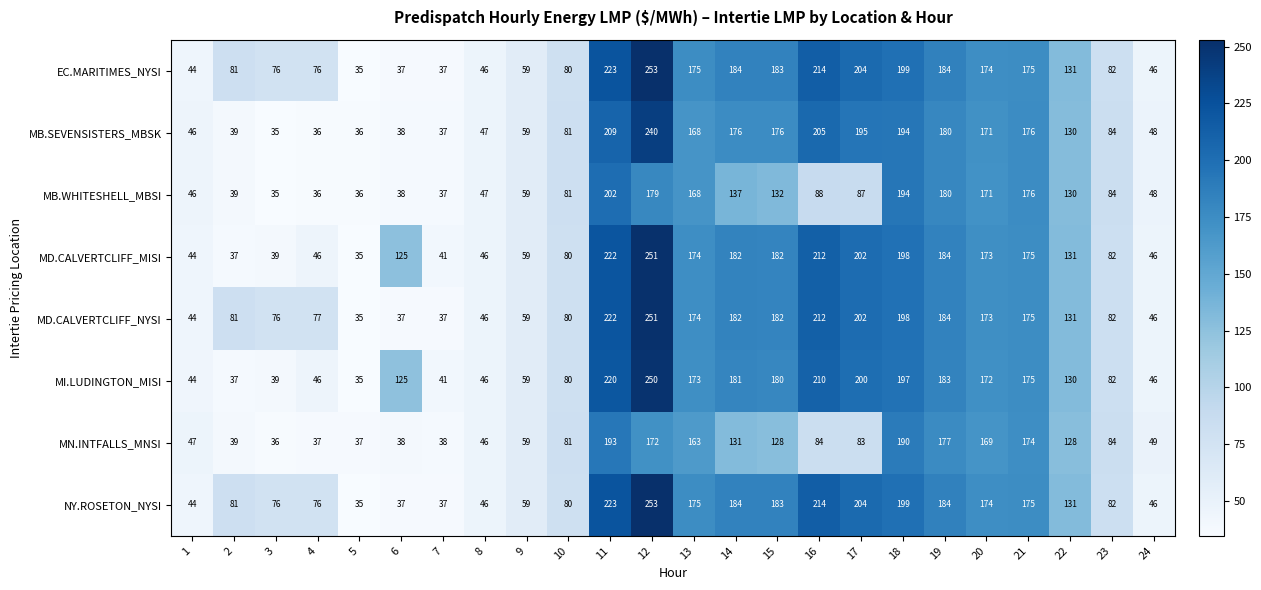

Is it true that MD.CALVERTCLIFF_MISI equals 53 at 22?

False